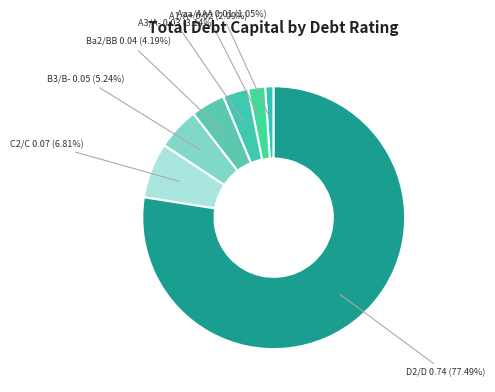

Which category has the biggest portion of the pie?

D2/D